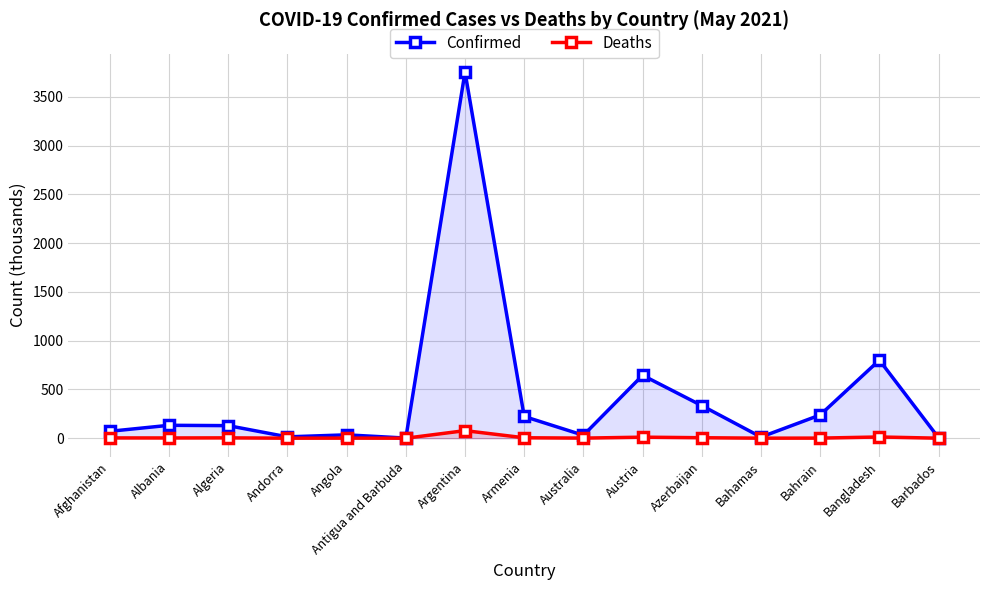

Reading left to right, extract all data points from this chart.

Confirmed: Afghanistan=70.8	Albania=132.3	Algeria=128.7	Andorra=13.7	Angola=34.4	Antigua and Barbuda=1.3	Argentina=3753.6	Armenia=222.7	Australia=30.1	Austria=644.8	Azerbaijan=333.9	Bahamas=11.7	Bahrain=238.2	Bangladesh=800.5	Barbados=4.0
Deaths: Afghanistan=2.9	Albania=2.5	Algeria=3.5	Andorra=0.1	Angola=0.8	Antigua and Barbuda=0.0	Argentina=77.5	Armenia=4.4	Australia=0.9	Austria=10.6	Azerbaijan=4.9	Bahamas=0.2	Bahrain=1.0	Bangladesh=12.6	Barbados=0.0